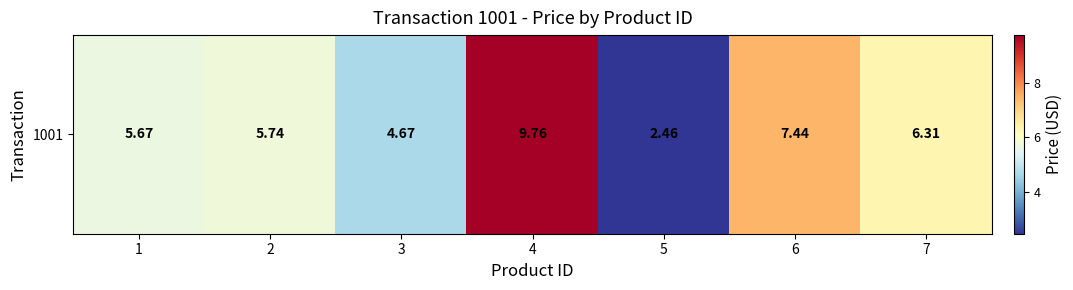

Between 4 and 2, which is larger?

4